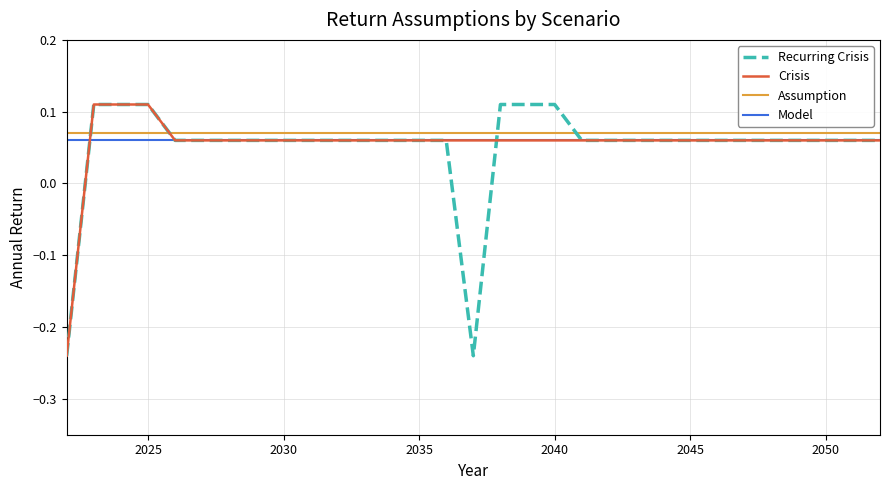

Which series has the widest spread of values?

Recurring Crisis